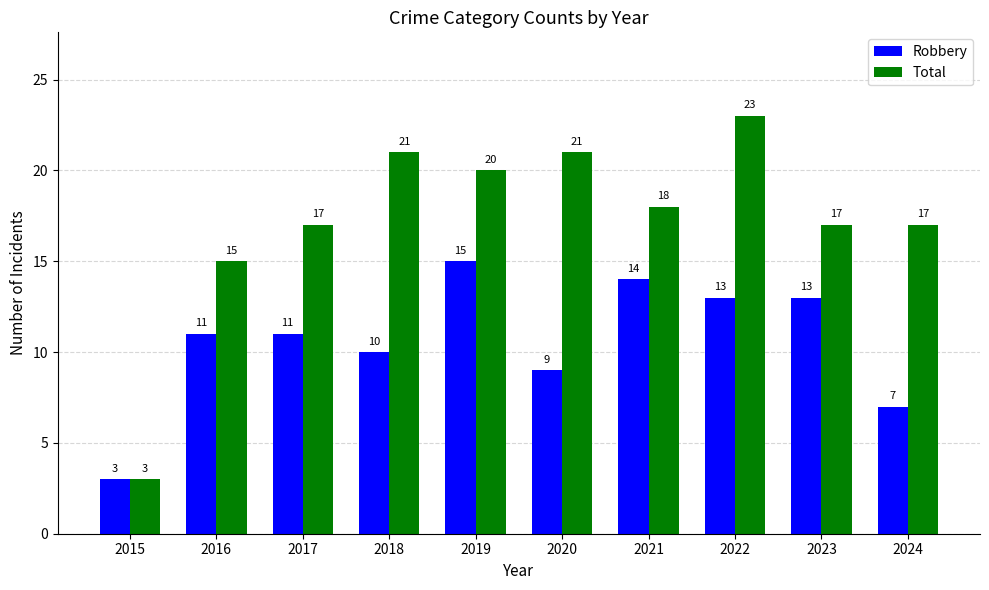

What is the difference between the highest and lowest values at 2019?

5